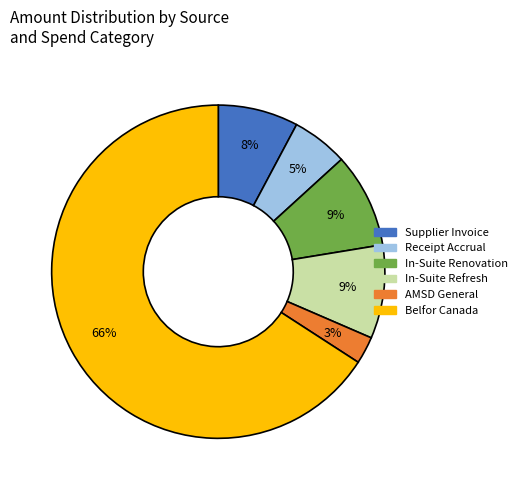

To the nearest percent, what is the average slice percentage?

17%